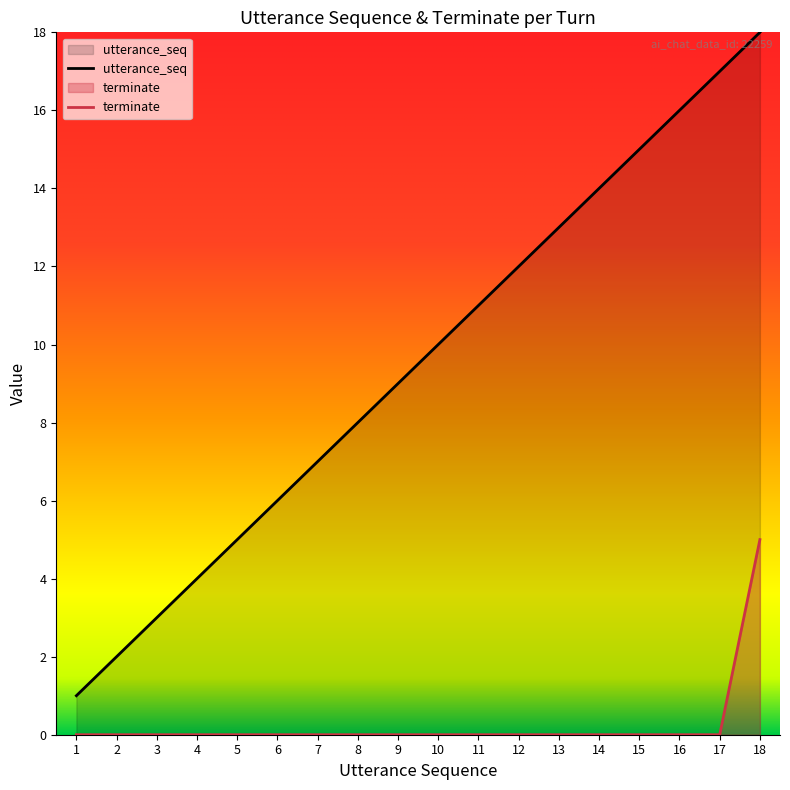

How many lines are shown in the chart?

2